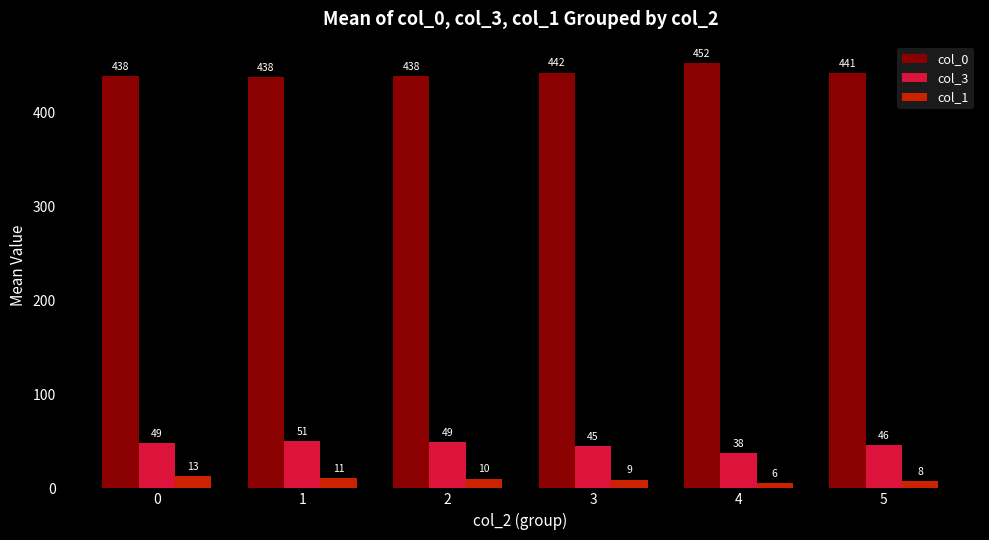

What is the difference between the highest and lowest values at 2?

428.0